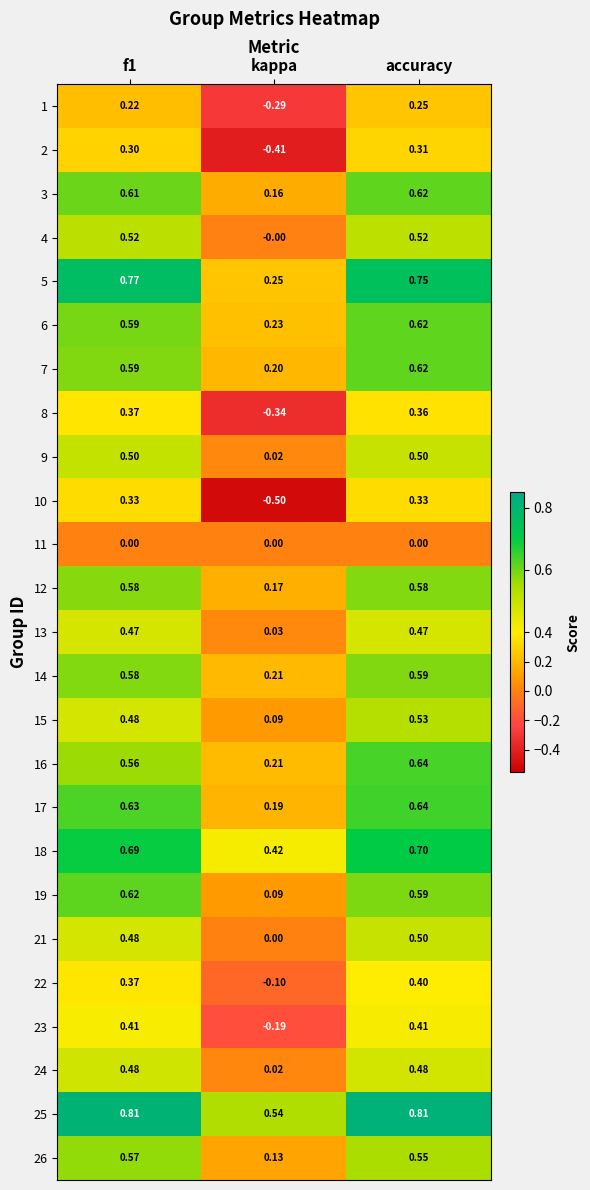

Which series has the largest total across all categories?

25